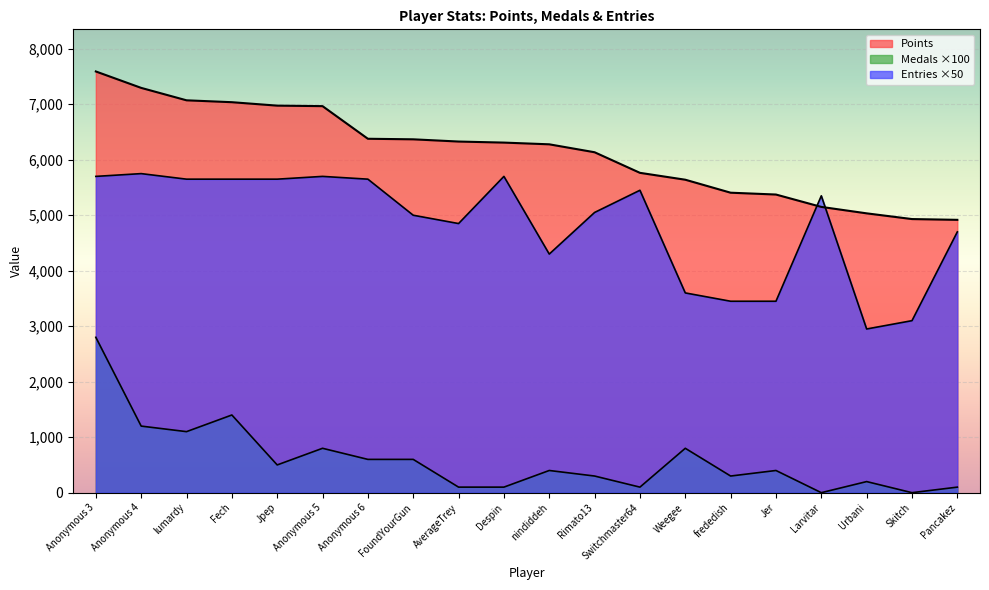

How many interior local peaks does the Medals series have?

6